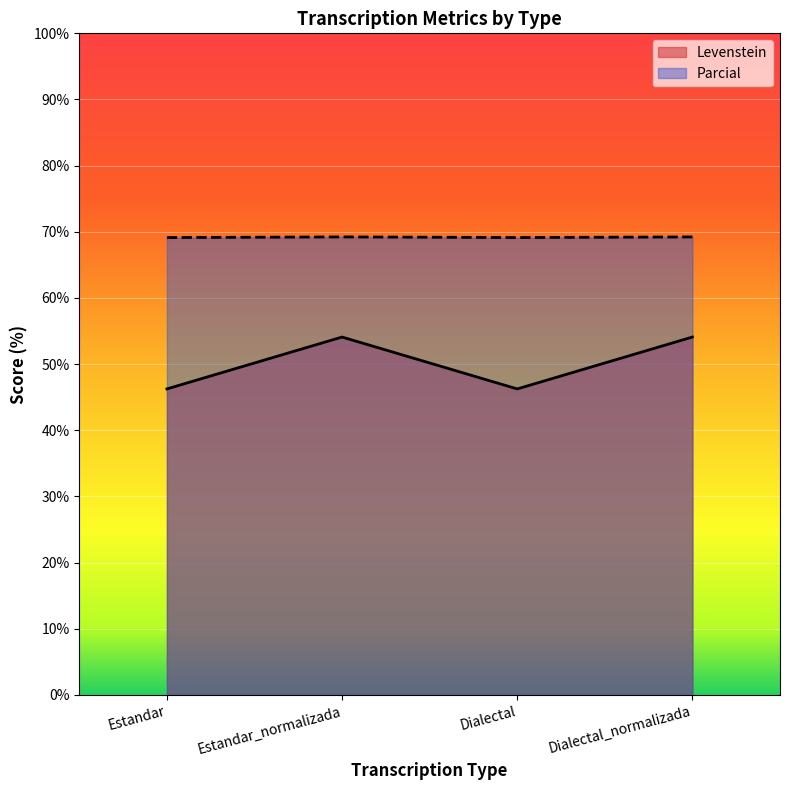

What is the difference between the maximum and minimum values in the Levenstein series?

7.8